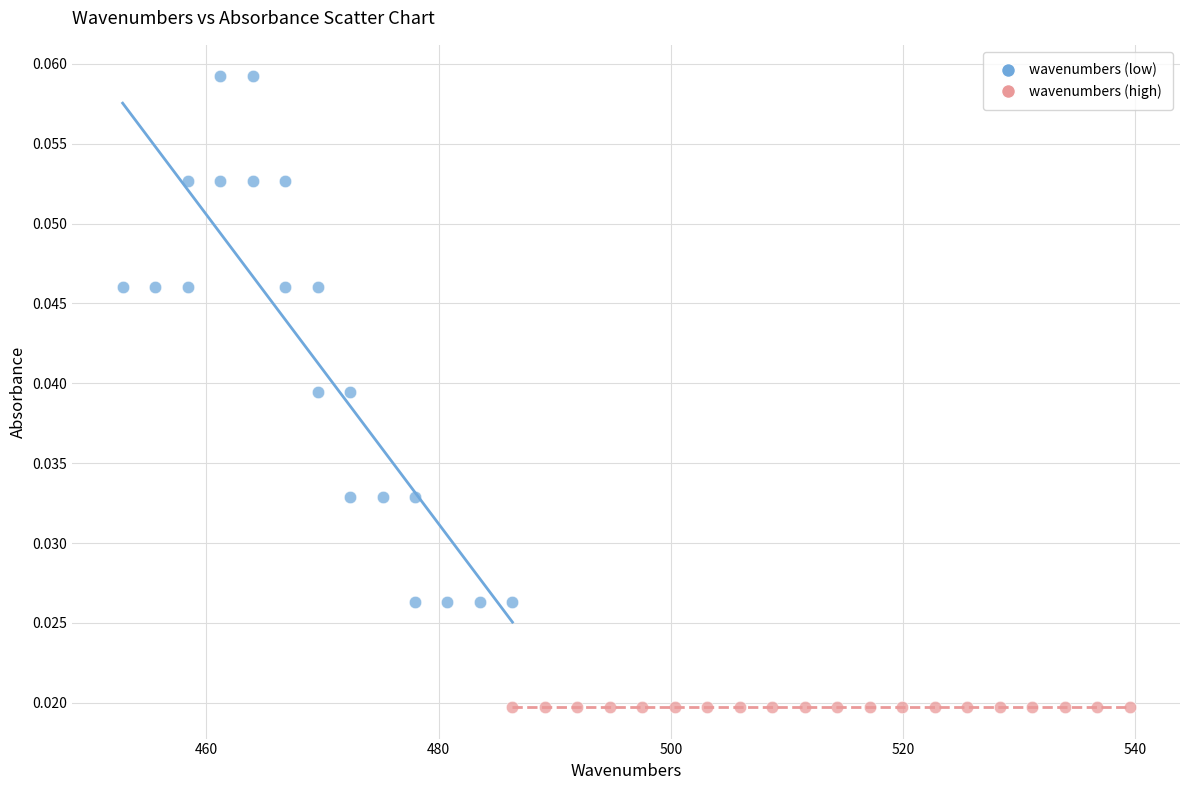

Which series reaches the minimum Y coordinate?

wavenumbers (high)